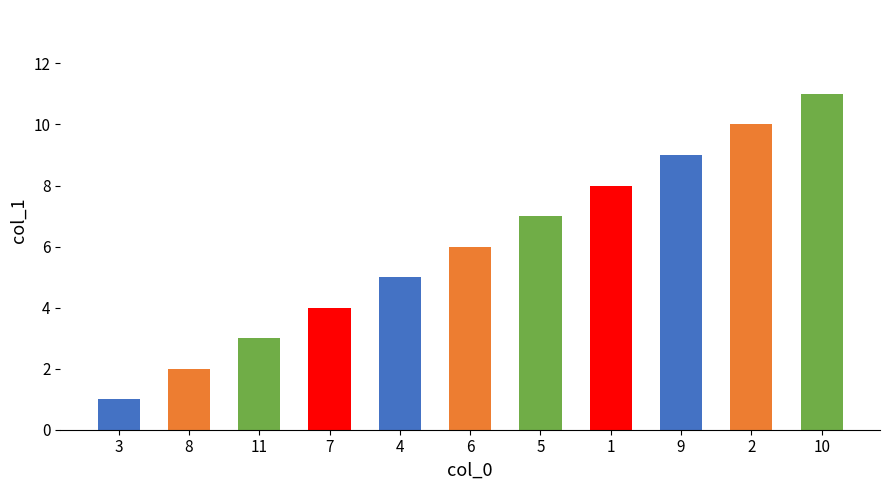

What is the change in value from 8 to 11?

+1